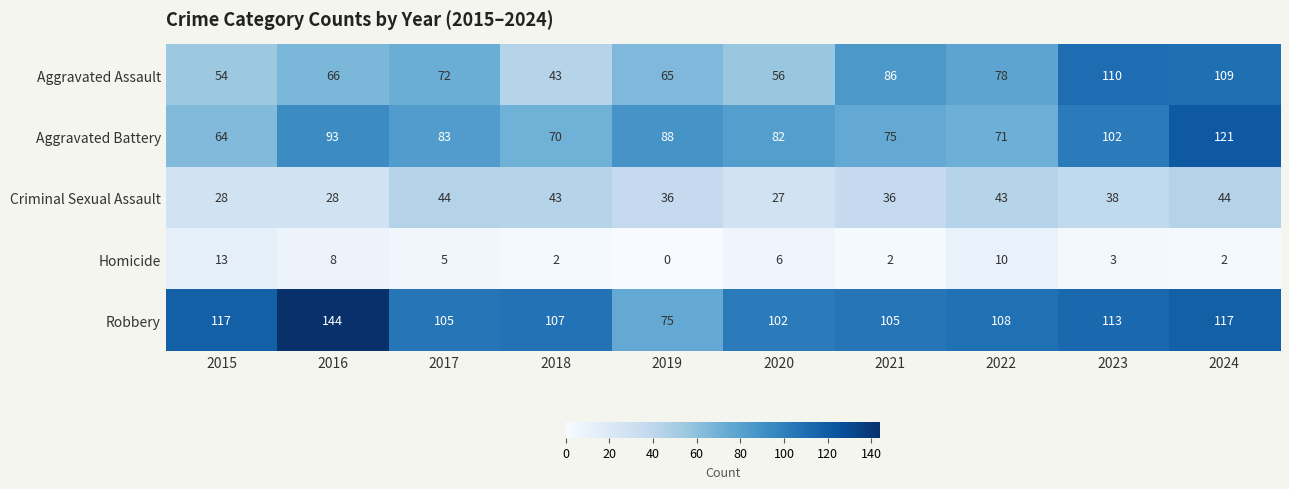

List the series in order of their peak value, lowest first.

Homicide, Criminal Sexual Assault, Aggravated Assault, Aggravated Battery, Robbery